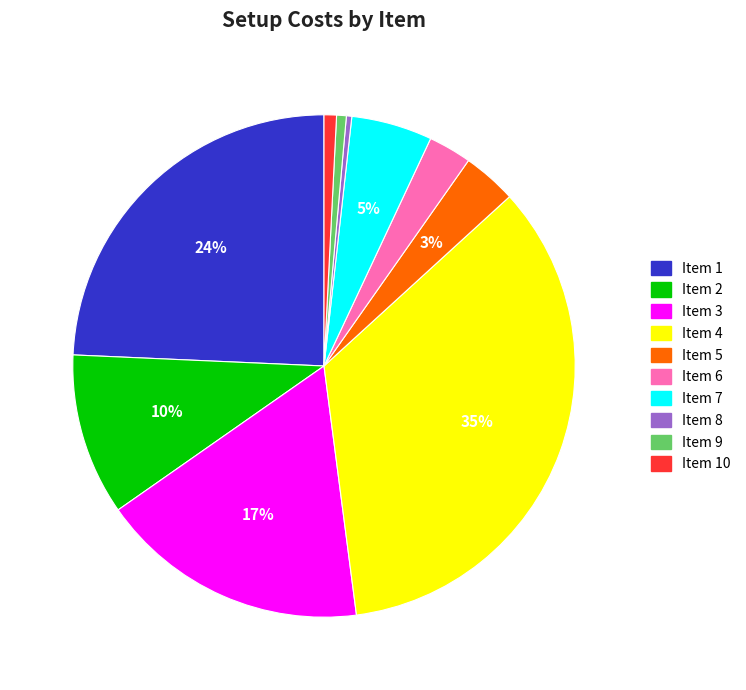

How many slices are in this pie chart?

10